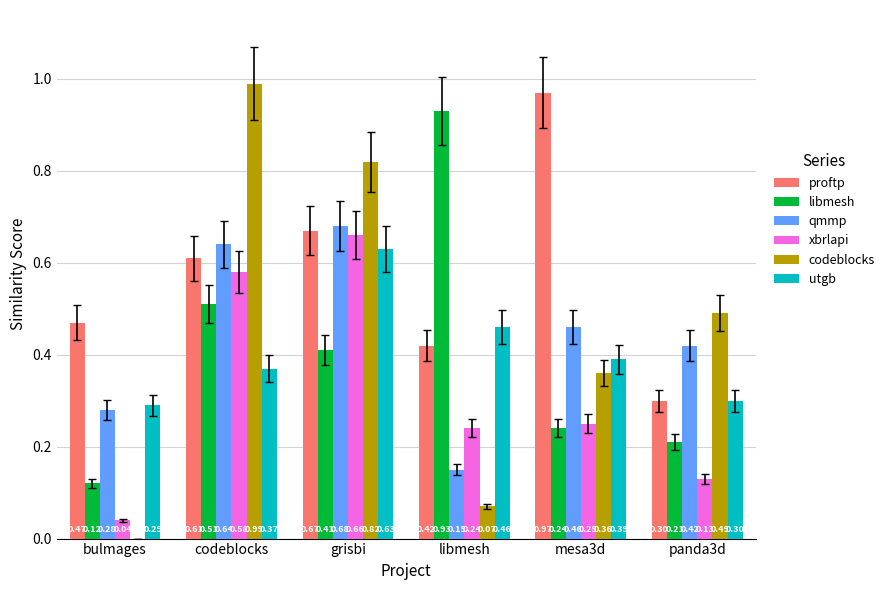

What is the sum of all codeblocks values?

2.7